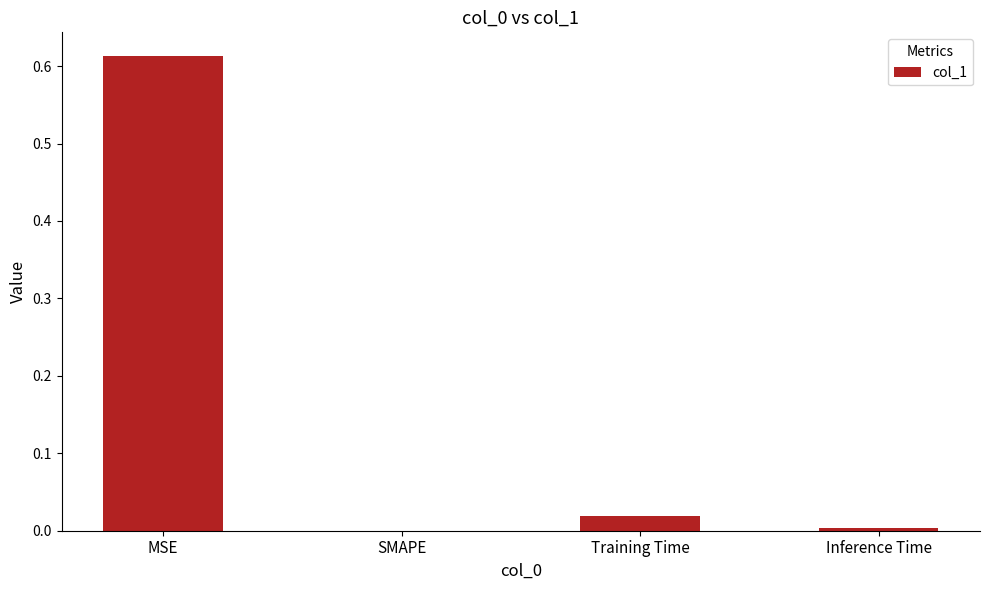

What is the average value?

0.2